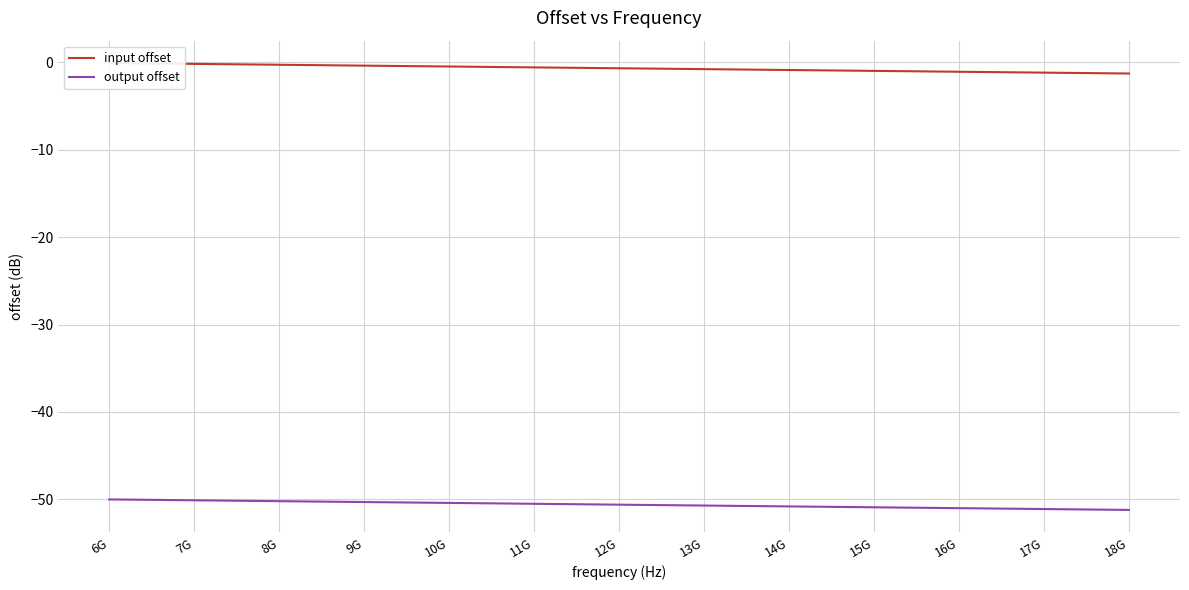

What value does the output offset series have at 15G?

-50.9